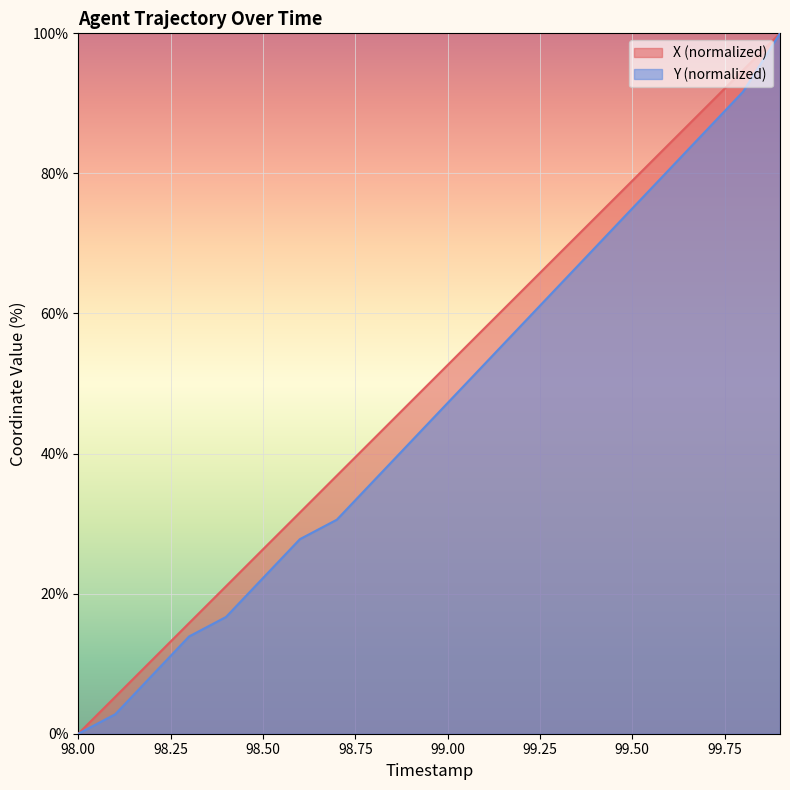

What is the label of the 14th point from the right?

98.6